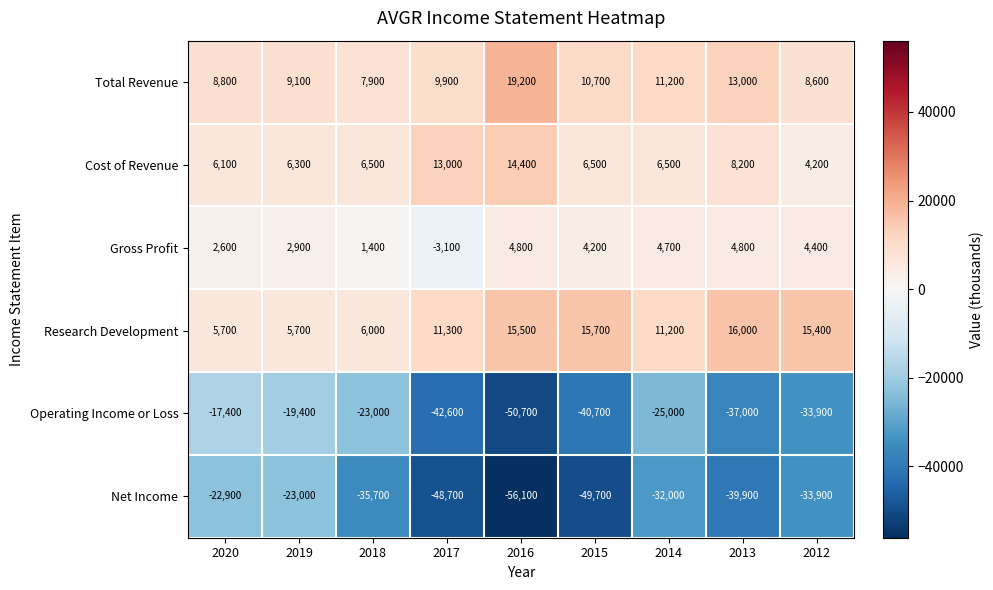

What is the smallest value displayed?

-56100